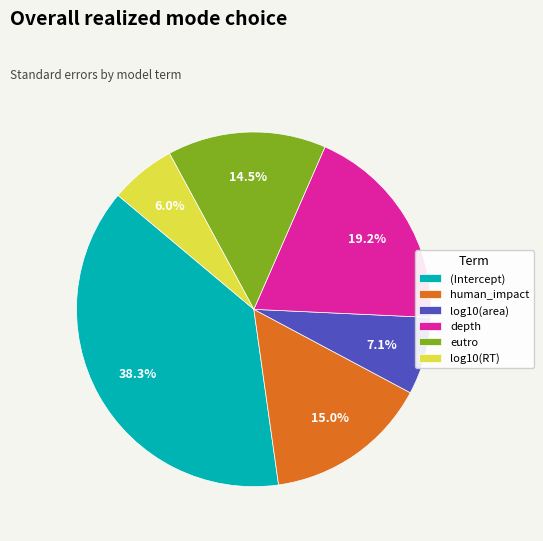

The log10(RT) slice represents 20% of the pie. True or false?

False